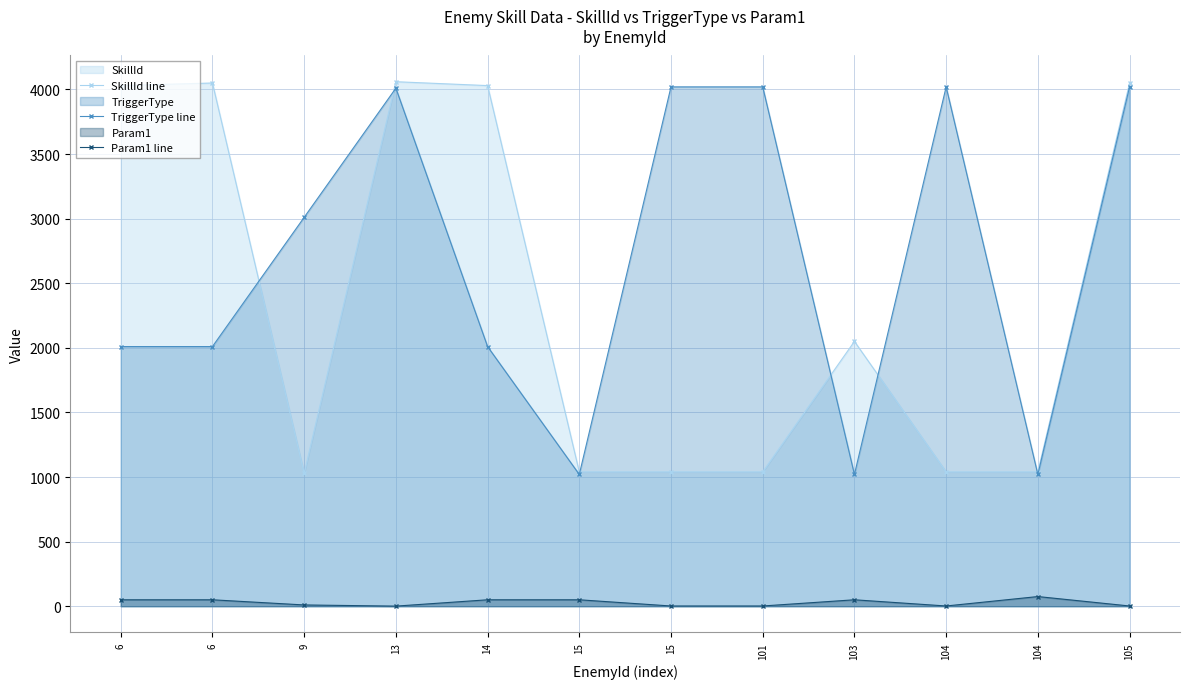

What is the total value across all series at 104?

5062